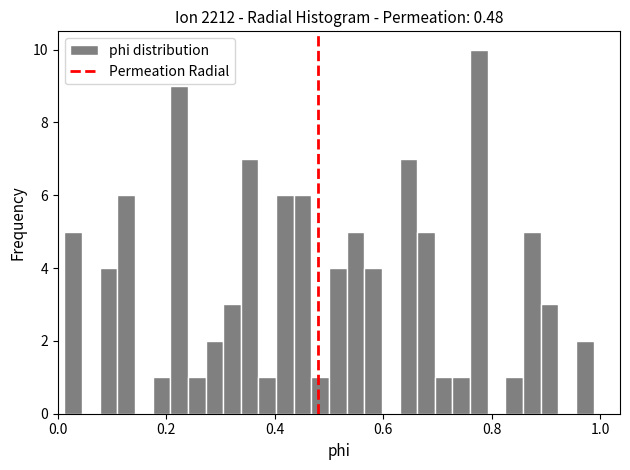

Around what value on the x-axis is the tallest bar? Give the approximate position of its centre, as read against the axis.

0.78